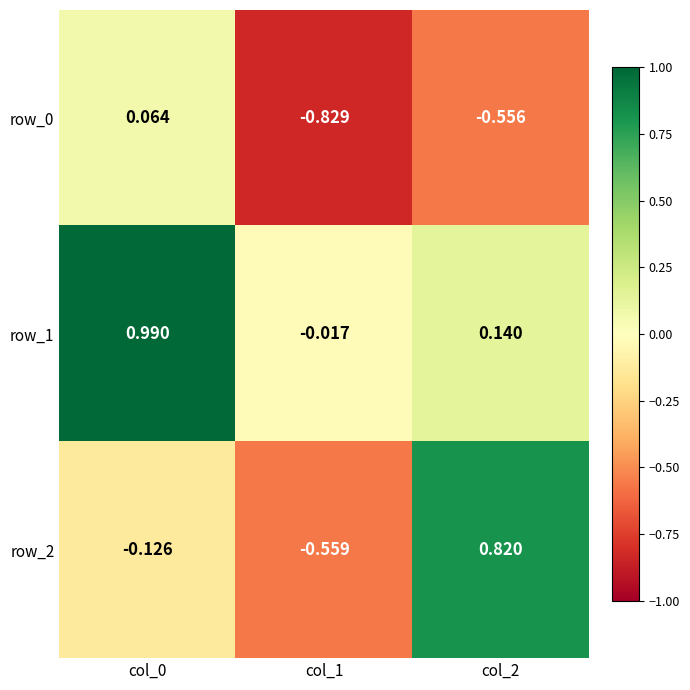

How many series are shown in this chart?

3